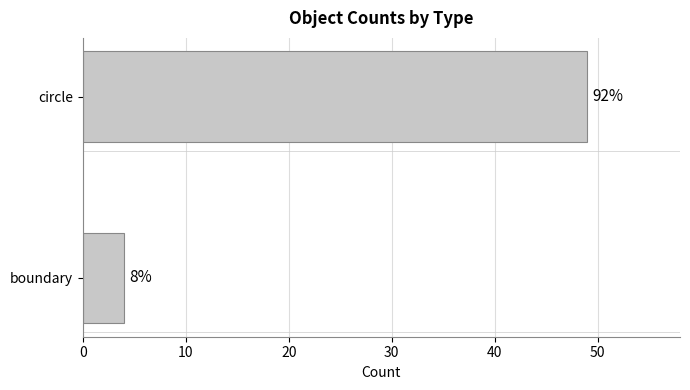

How many bars are there in total?

2